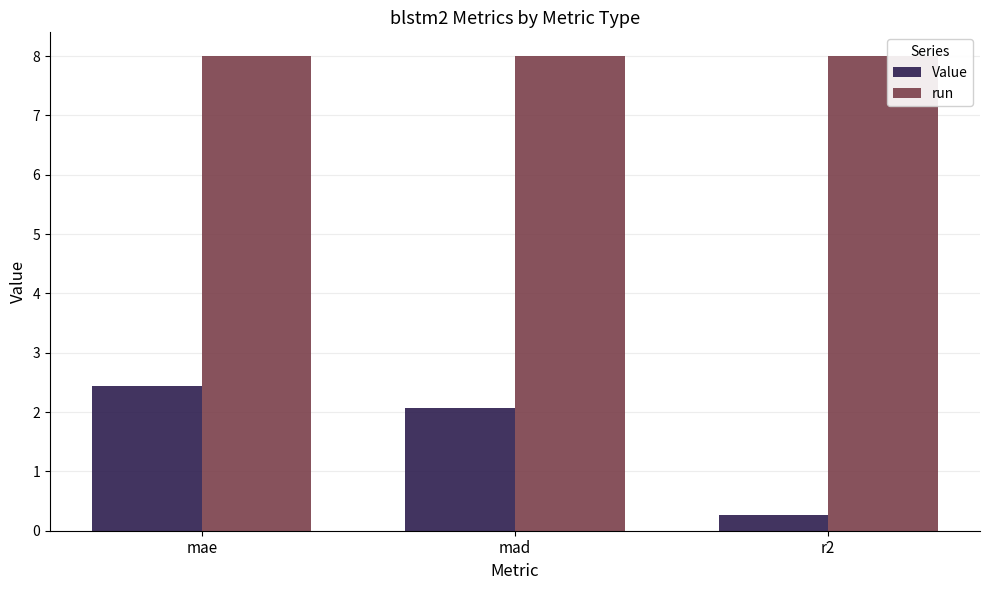

What is the label of the 3rd bar from the left?

r2